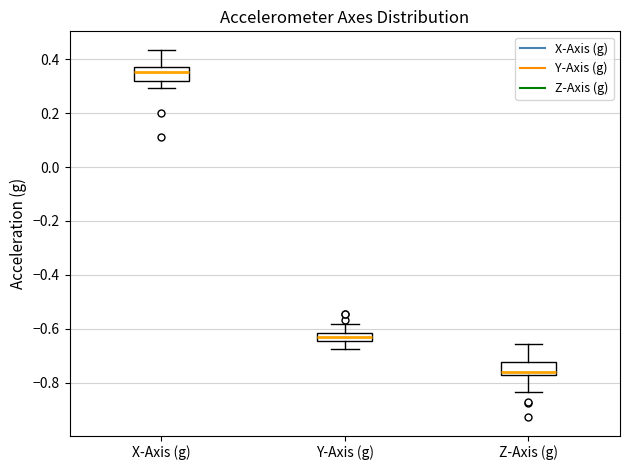

Which box has the lowest median line?

Z-Axis (g)